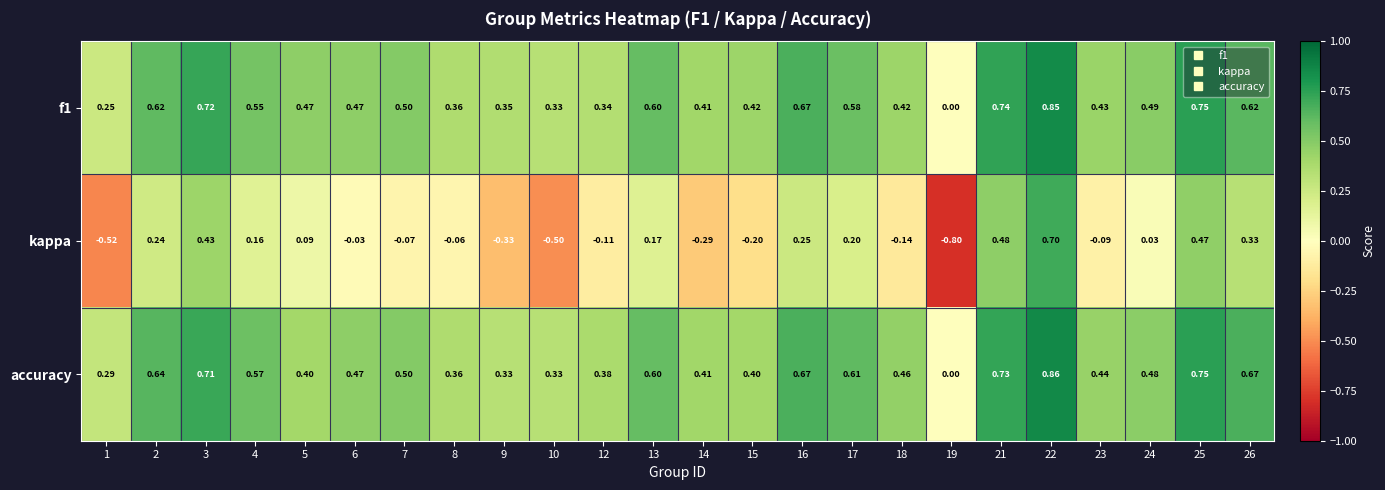

Which series has the largest total across all categories?

accuracy